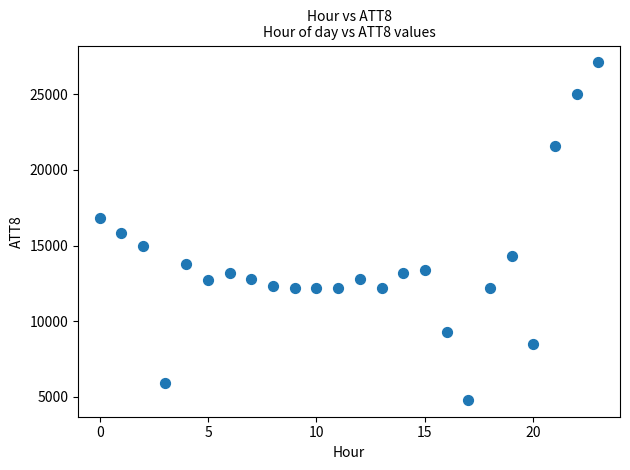

What is the range of Y values (max minus min)?

22300